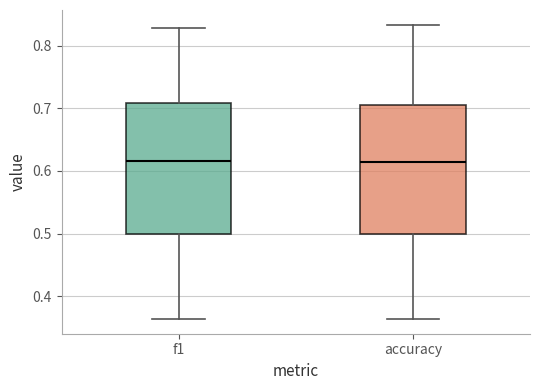

Where is the lower edge of the box for f1 on the y-axis? The values are not printed on the chart, so give them approximately, as read against the axis.

0.50